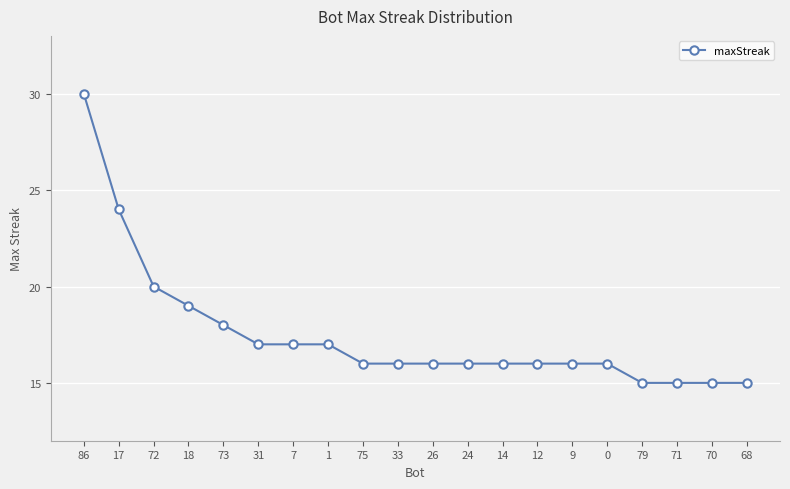

How many distinct data groups are displayed?

1